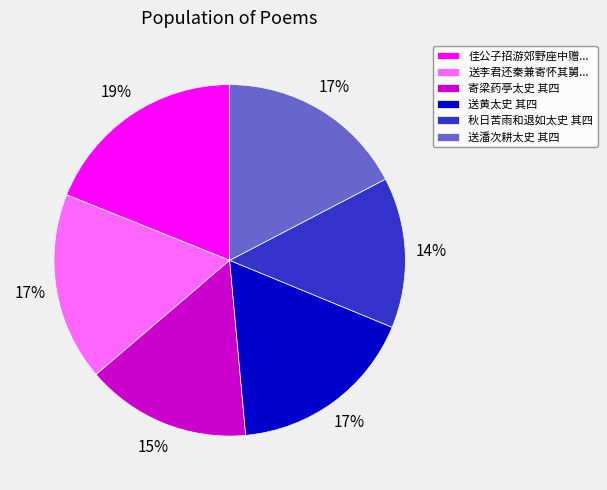

Does any single category account for the majority?

No